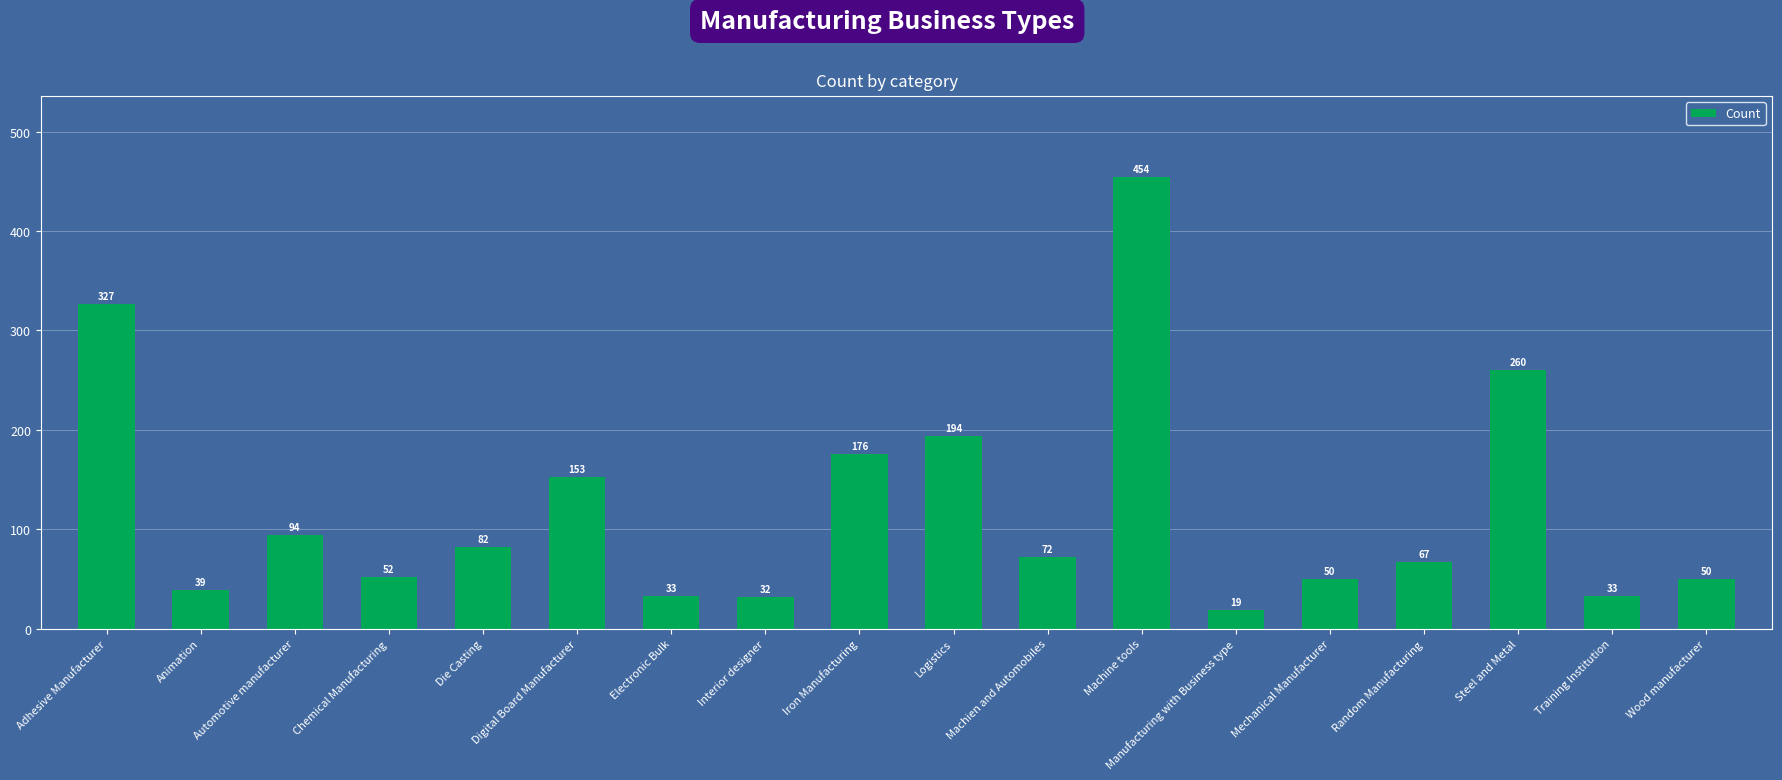

The value at Wood manufacturer is 73. True or false?

False